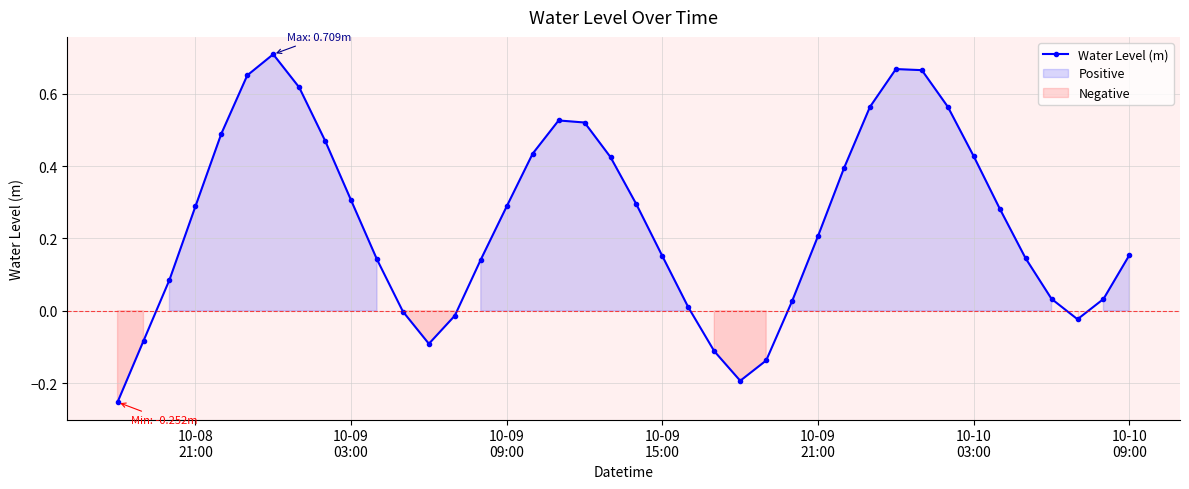

Is this an area chart (filled region under the line)?

No